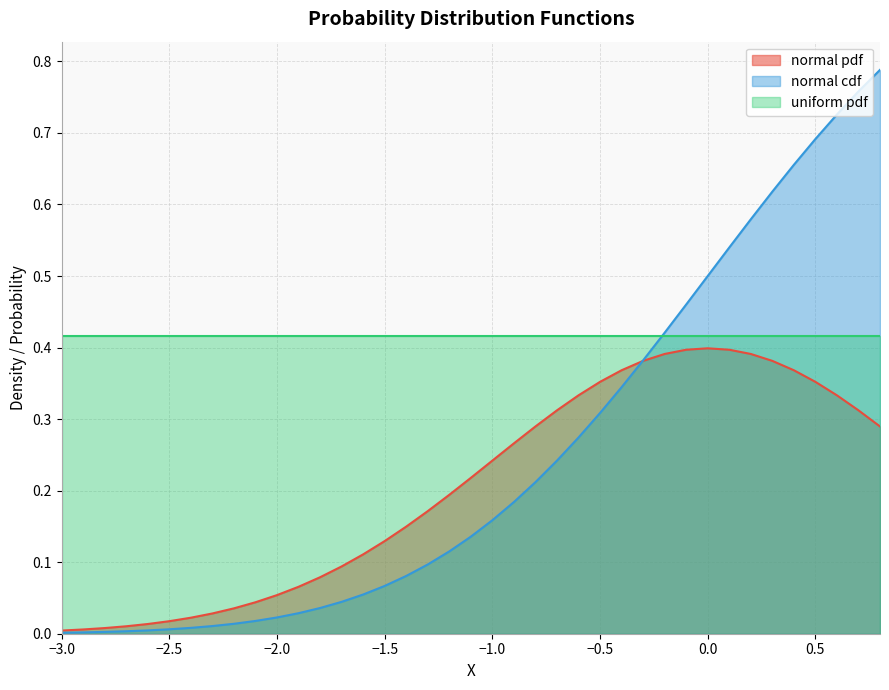

What is the maximum value shown in the chart?

0.8